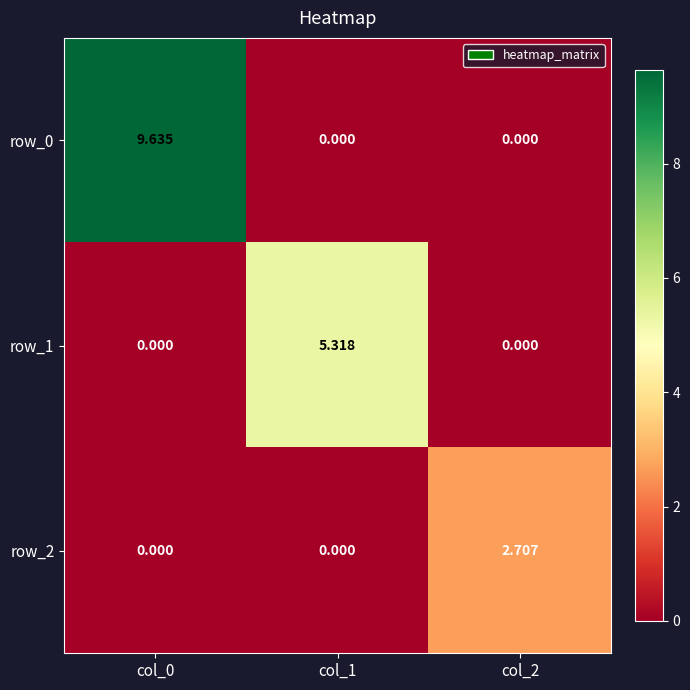

At which category is the sum across all series the highest?

col_0